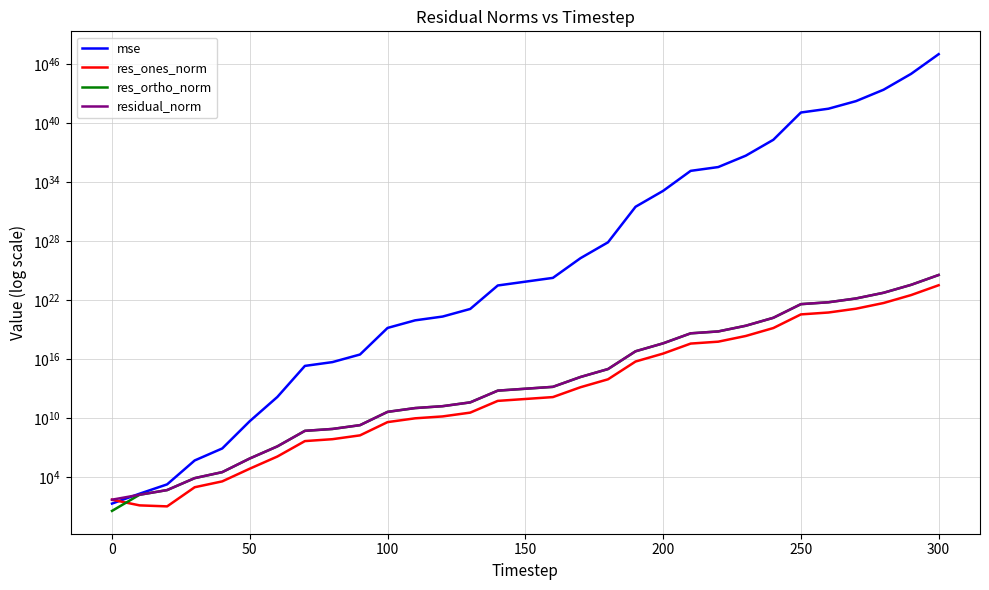

Count the number of categories in the chart.

31